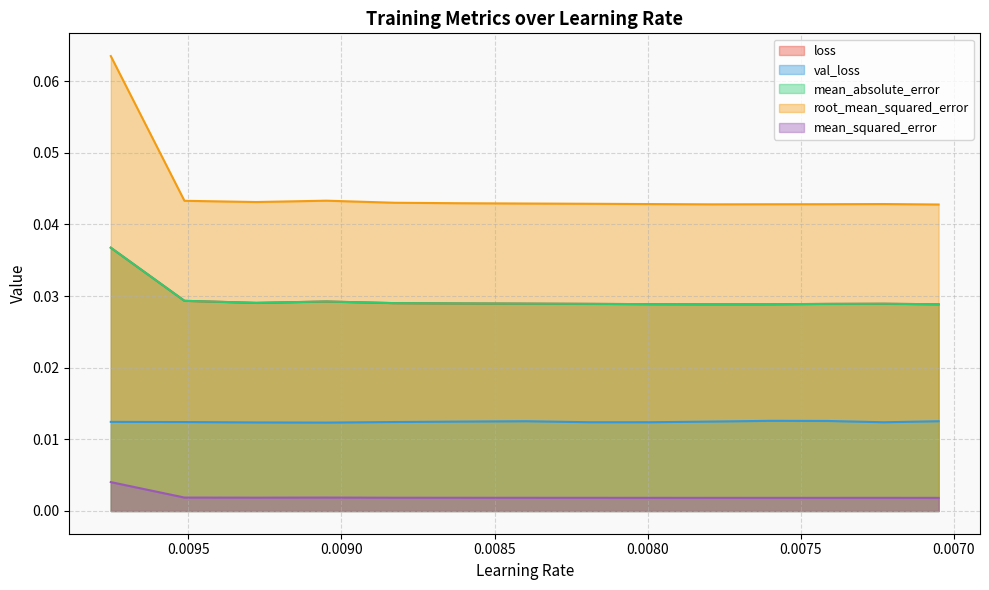

Where is the first local minimum for loss?

0.009278257377445698